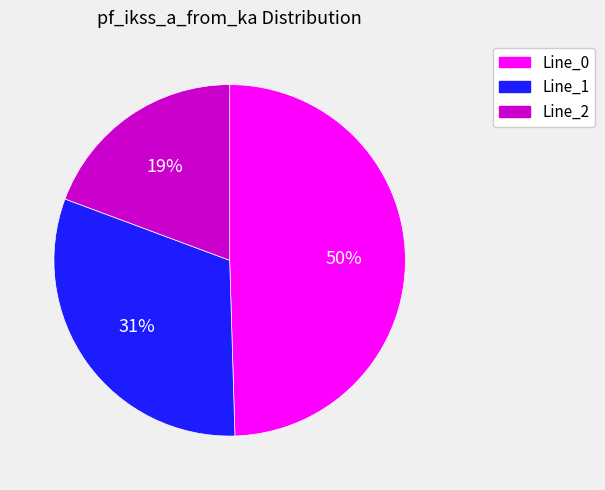

Combined, do Line_0 and Line_1 account for over 50%?

Yes